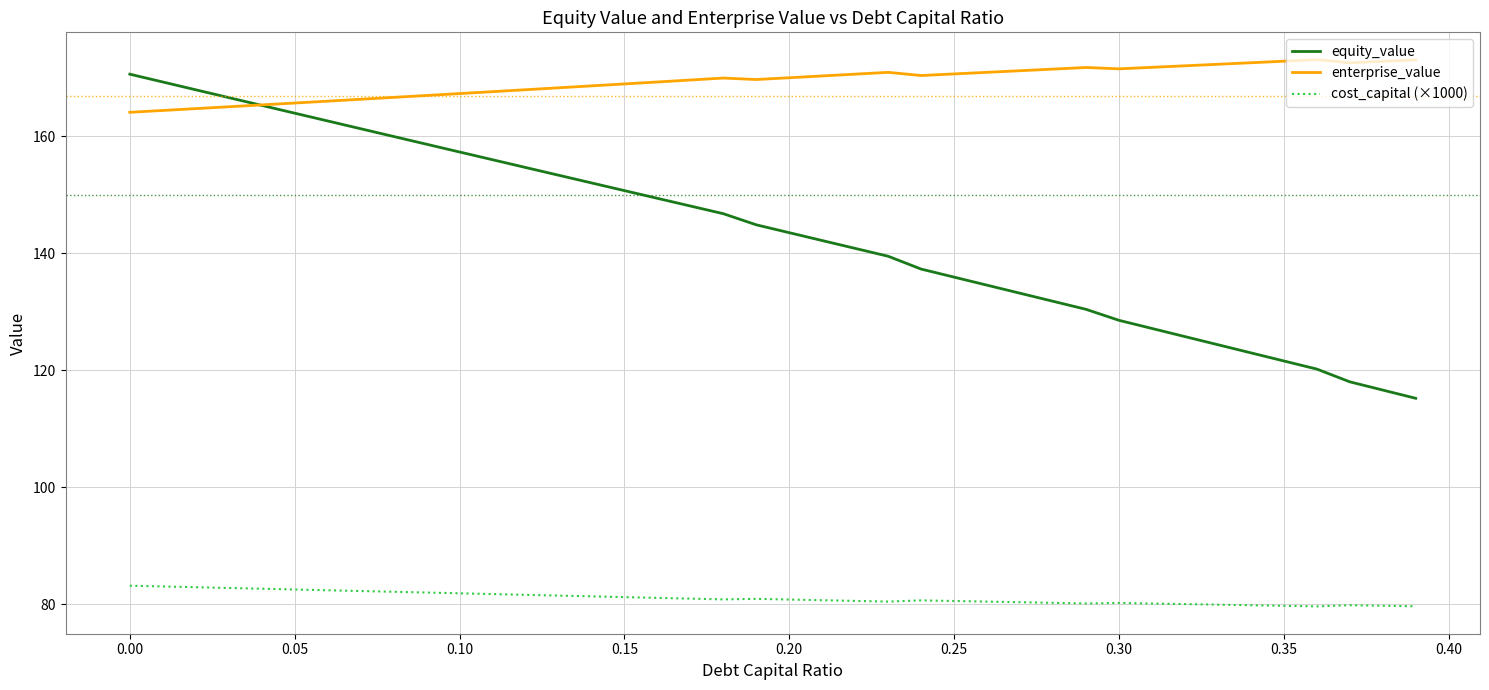

In enterprise_value, how many points are lower than both neighbors (excluding endpoints)?

4